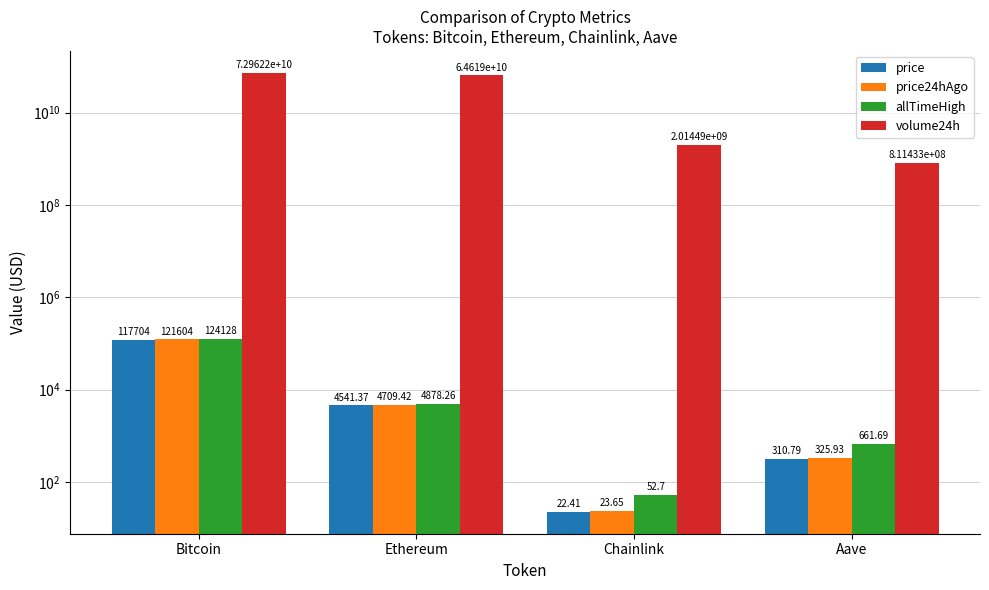

At how many categories does at least one series exceed 20245156785?

2